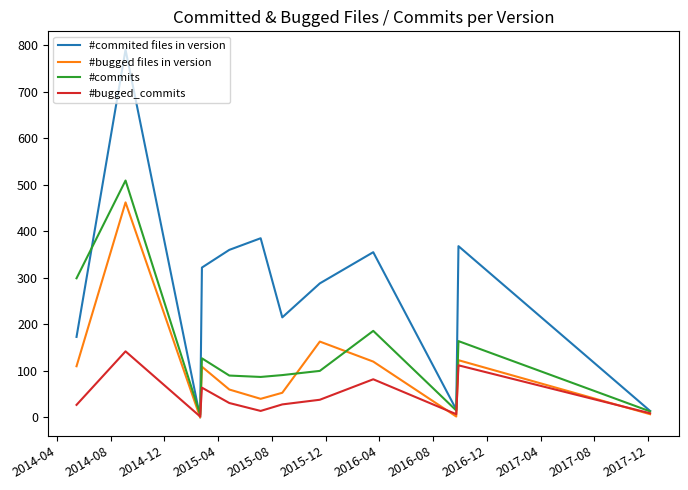

What is the sum of all #bugged files in version values?

1249